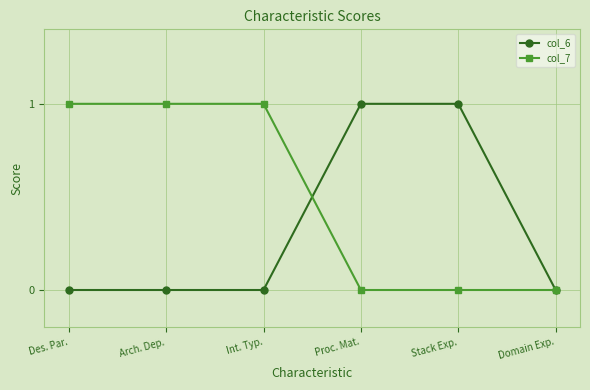

How many lines are shown in the chart?

2